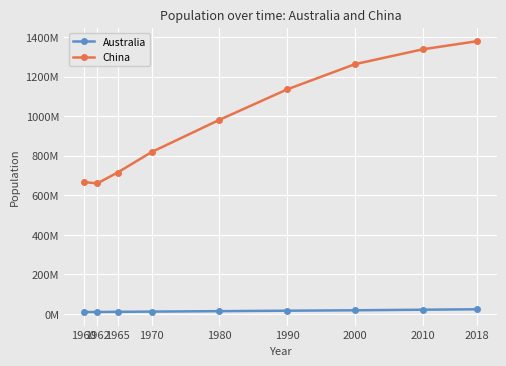

What is the difference between the second highest and minimum values in the Australia series?

11755273